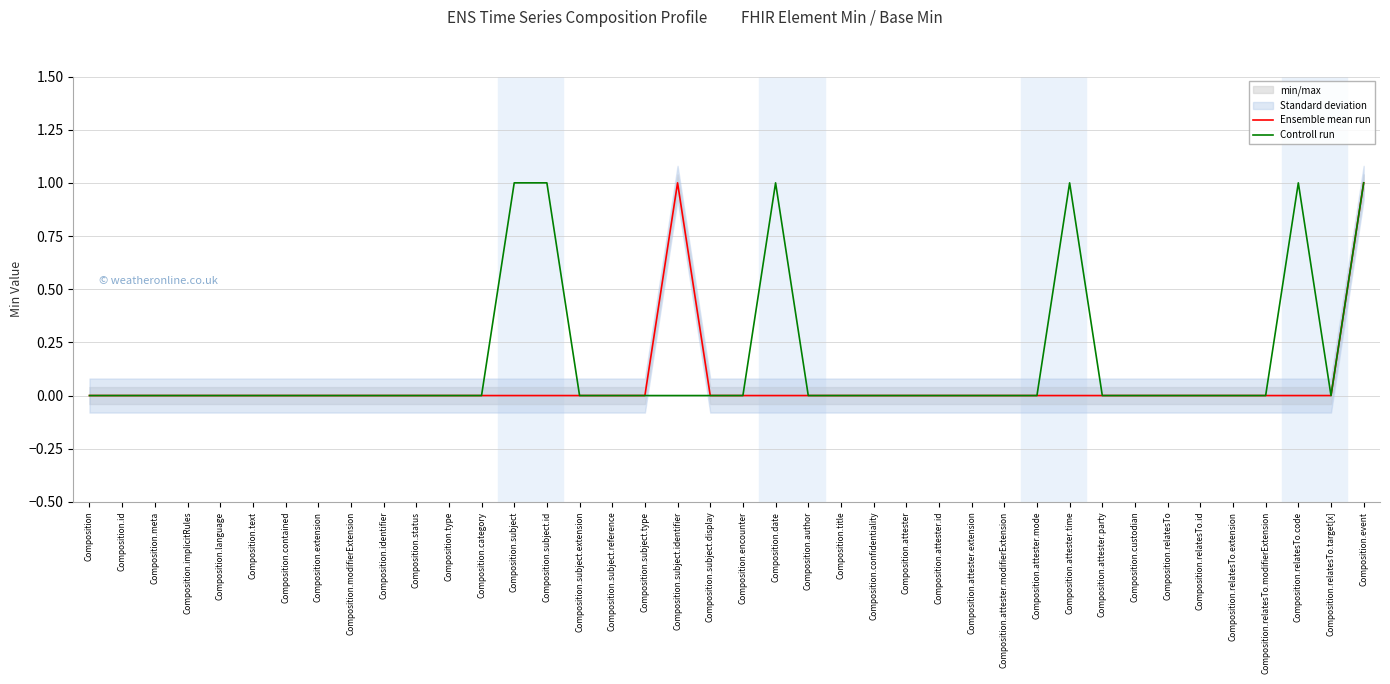

What is the label of the 22nd point from the right?

Composition.subject.identifier